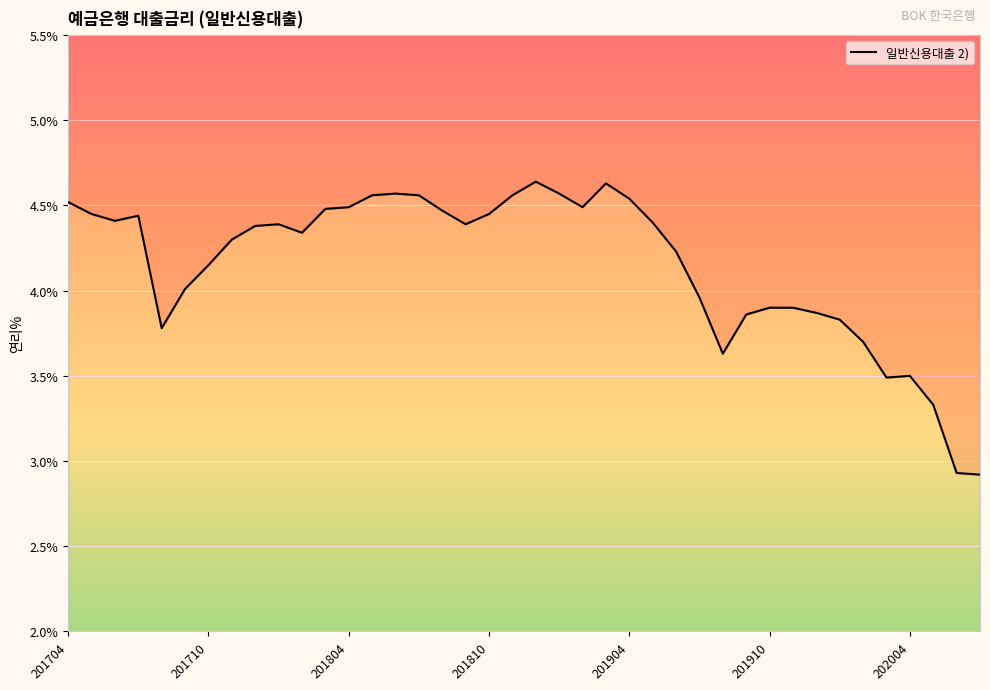

Does the chart display data point markers on the line(s)?

No